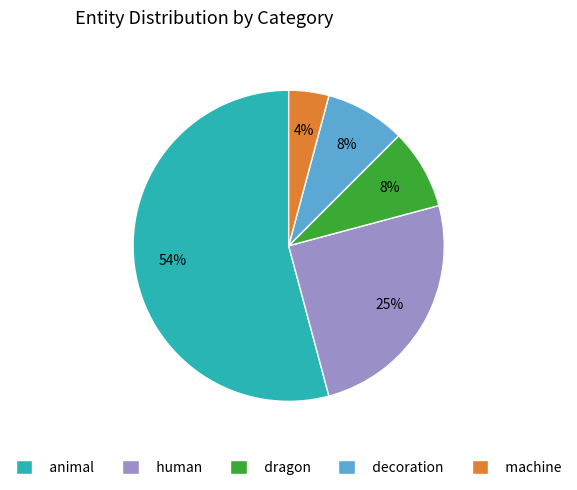

Is it true that animal is 65% of the pie?

False